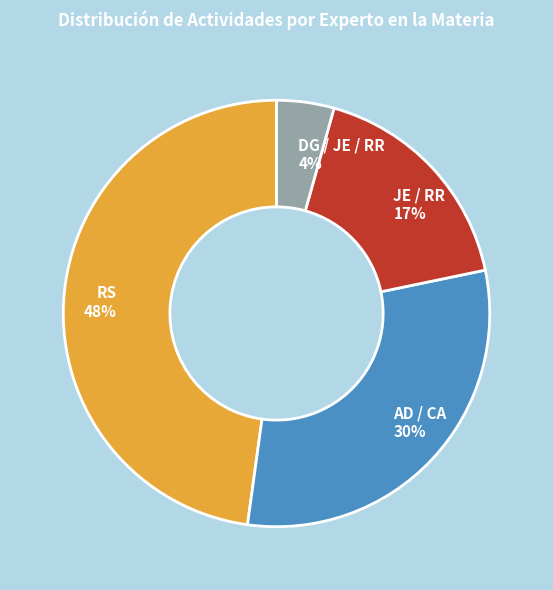

What is the largest slice in the pie chart?

RS